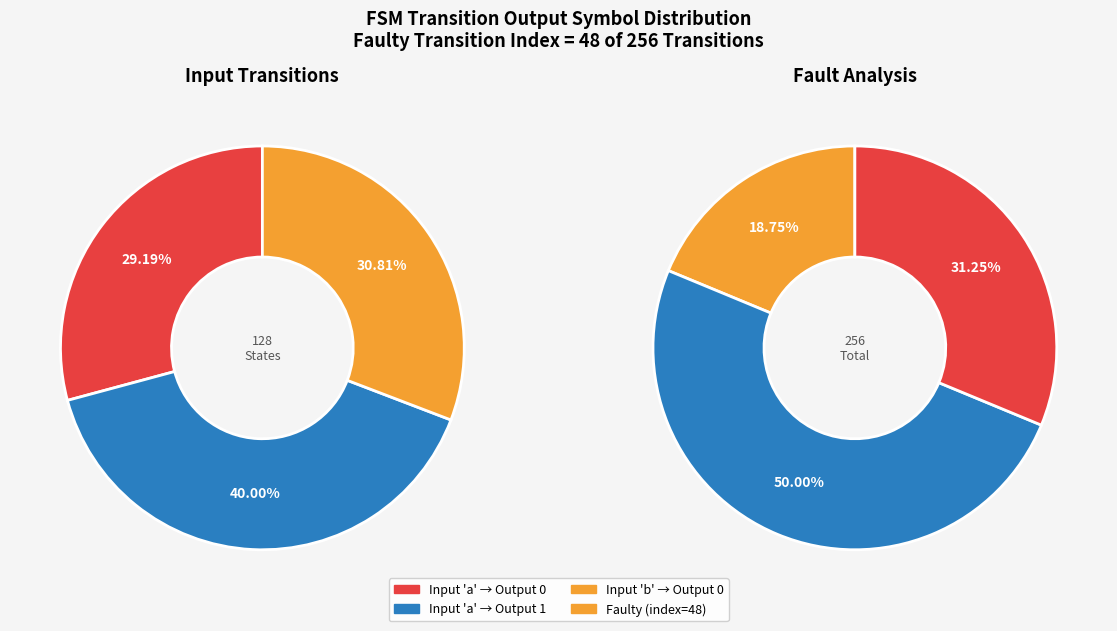

Combined, do Output 0 and Output 1 account for over 50%?

Yes